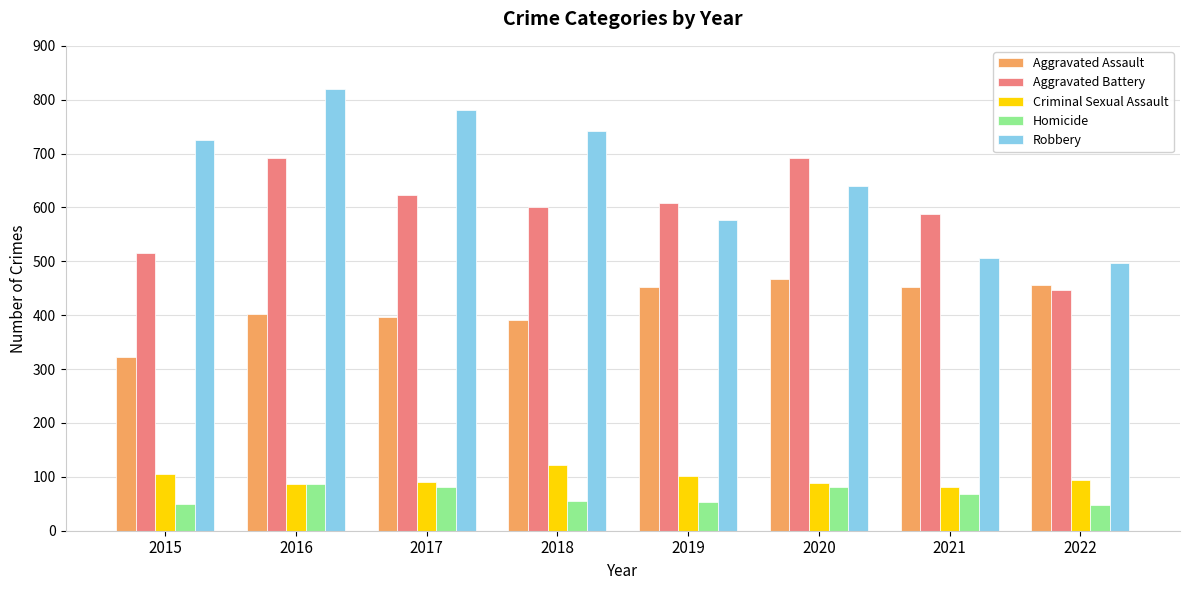

The value of Homicide at 2017 is 82. True or false?

True